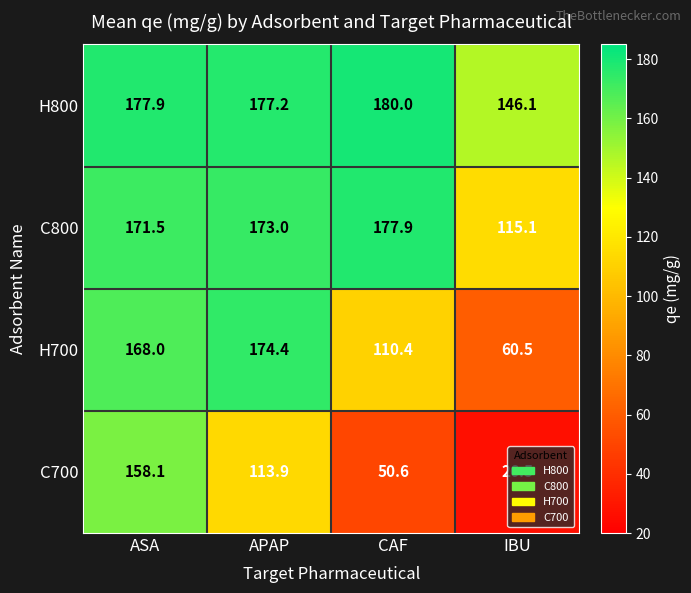

What is the average value of the H700 series?

128.3